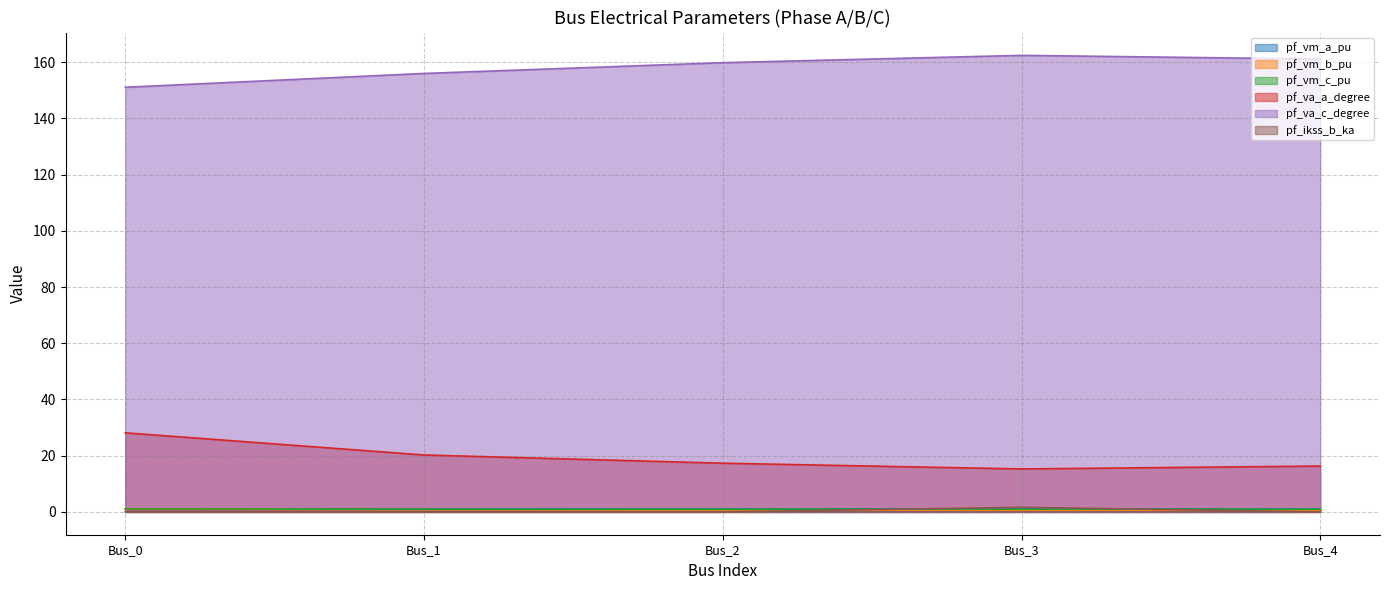

Rank the series by their maximum value, from lowest to highest.

pf_vm_b_pu, pf_vm_c_pu, pf_vm_a_pu, pf_ikss_b_ka, pf_va_a_degree, pf_va_c_degree